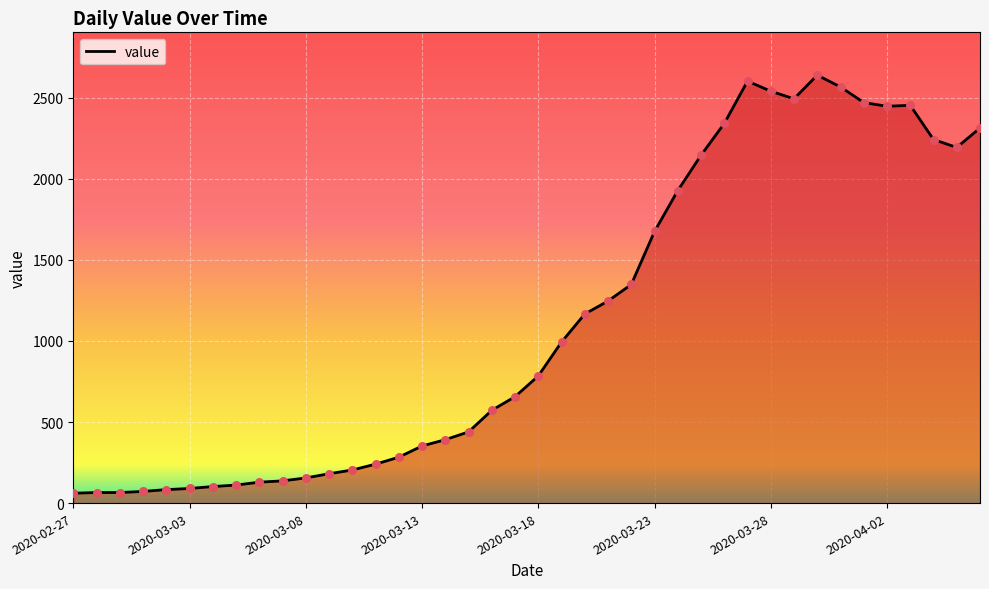

What is the difference between the maximum and minimum values?

2578